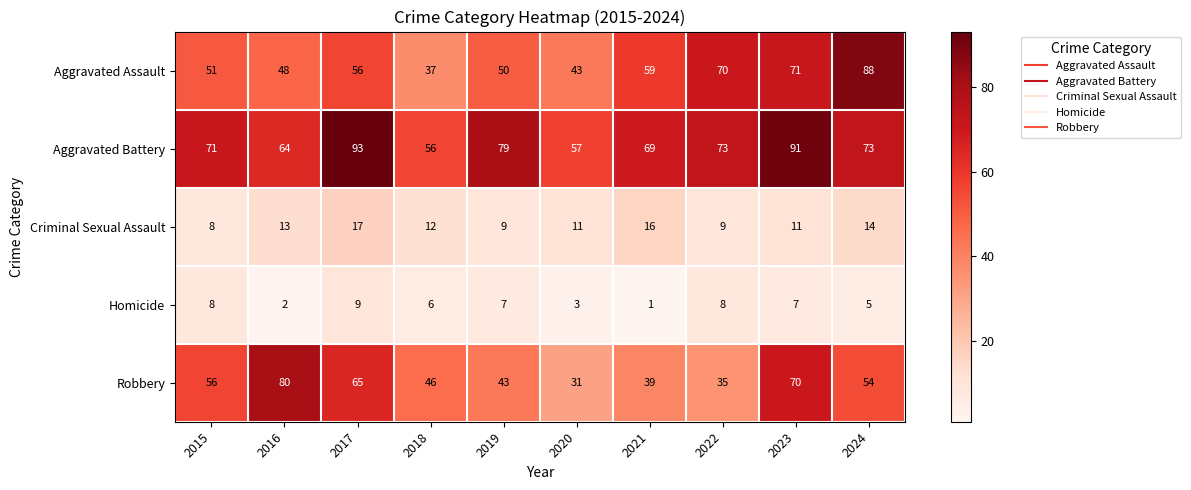

Which series has the largest total across all categories?

Aggravated Battery